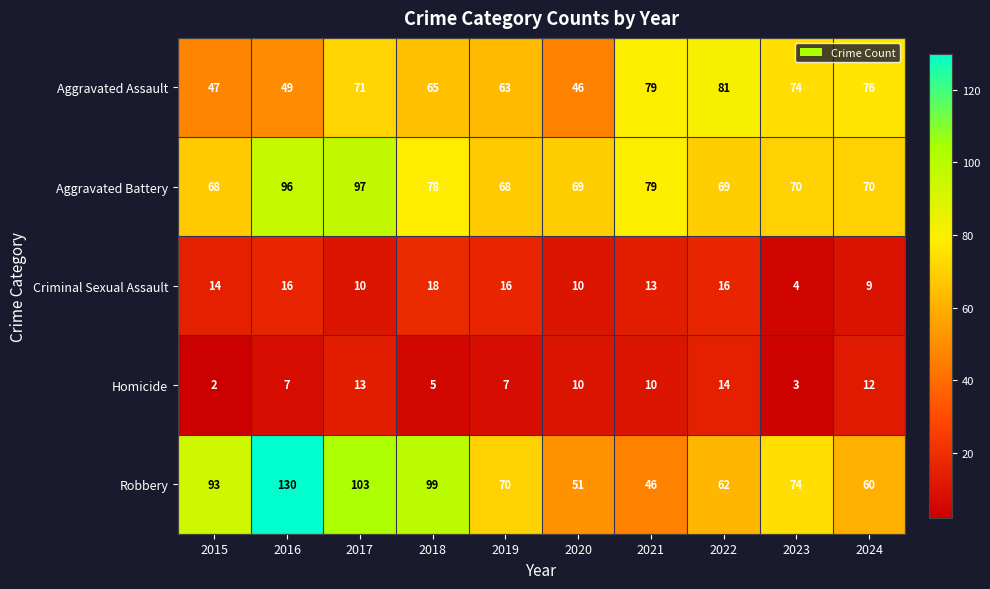

How many data points does each series have?

10